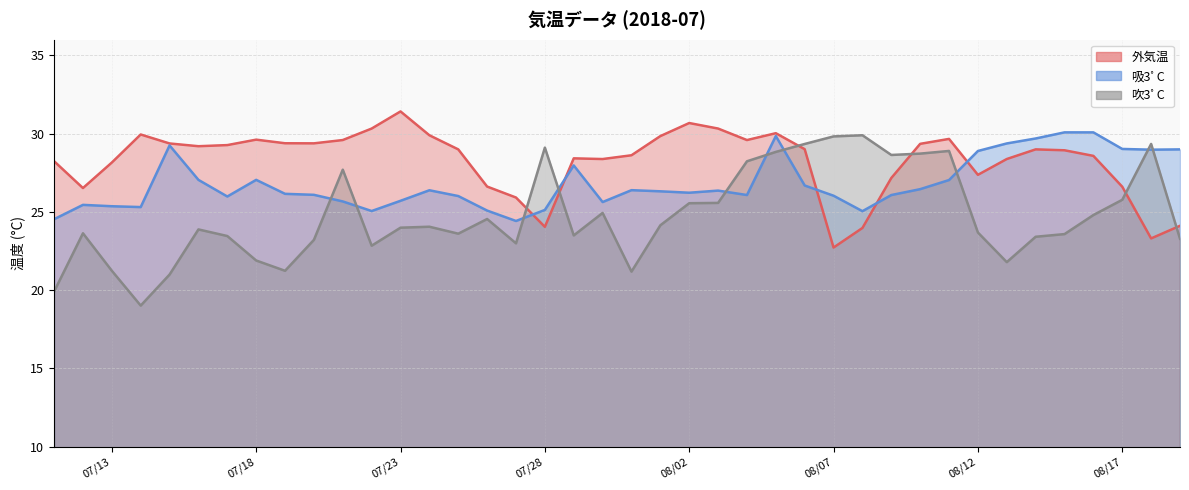

True or false: 外気温 and 吸3ﾟC intersect in this chart.

True